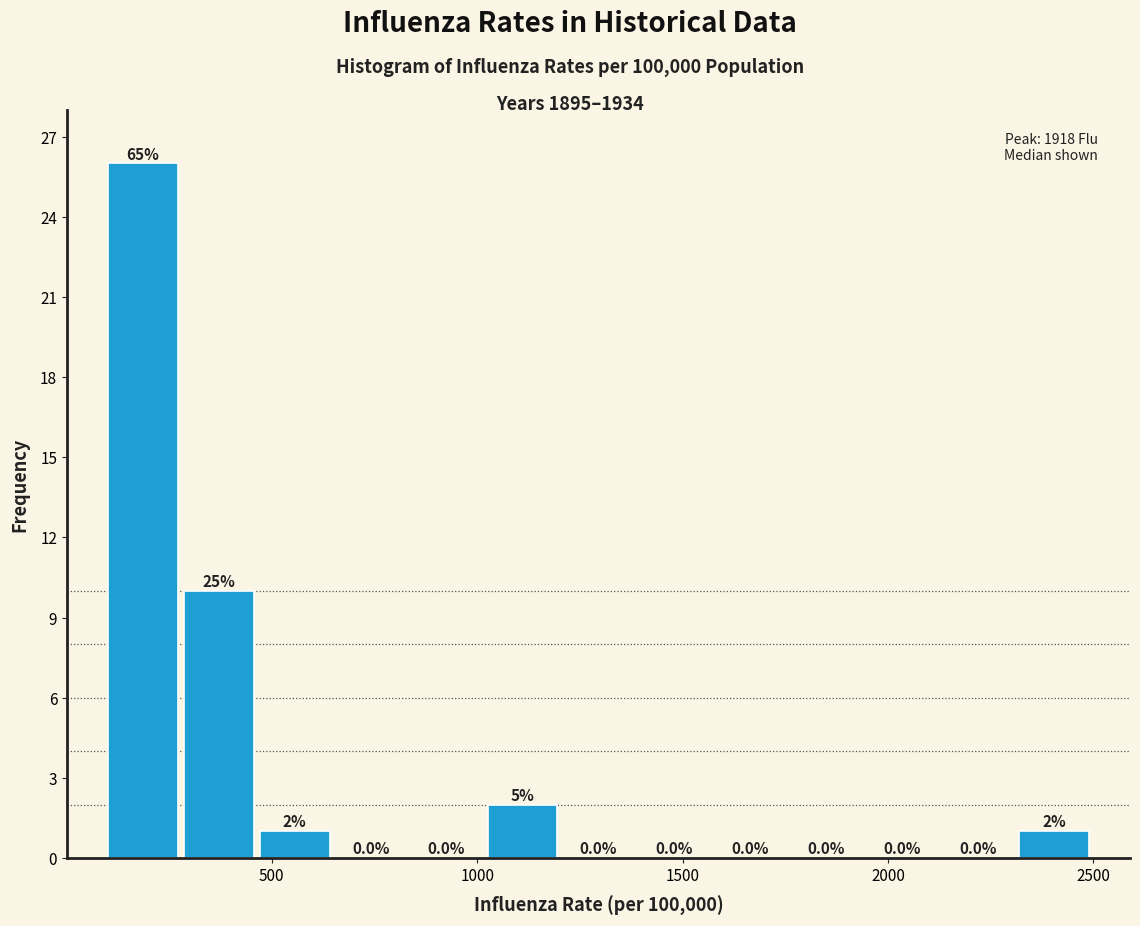

Read against the x-axis, roughly where is the centre of the tallest bar?

200